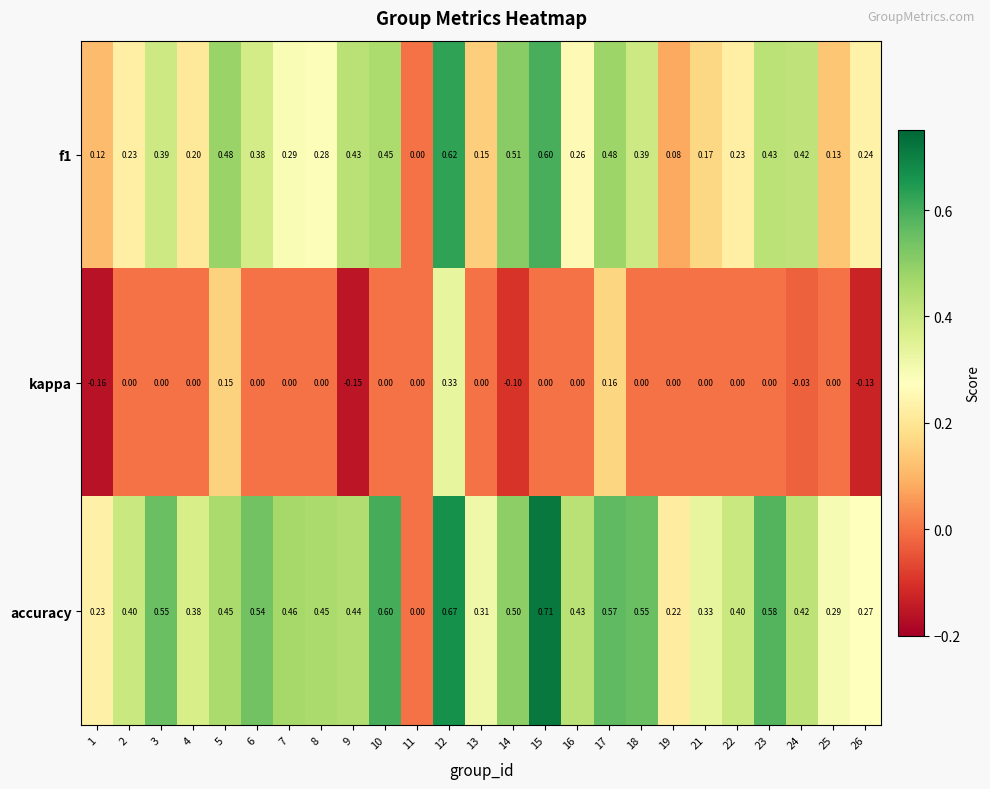

How many distinct data groups are displayed?

3